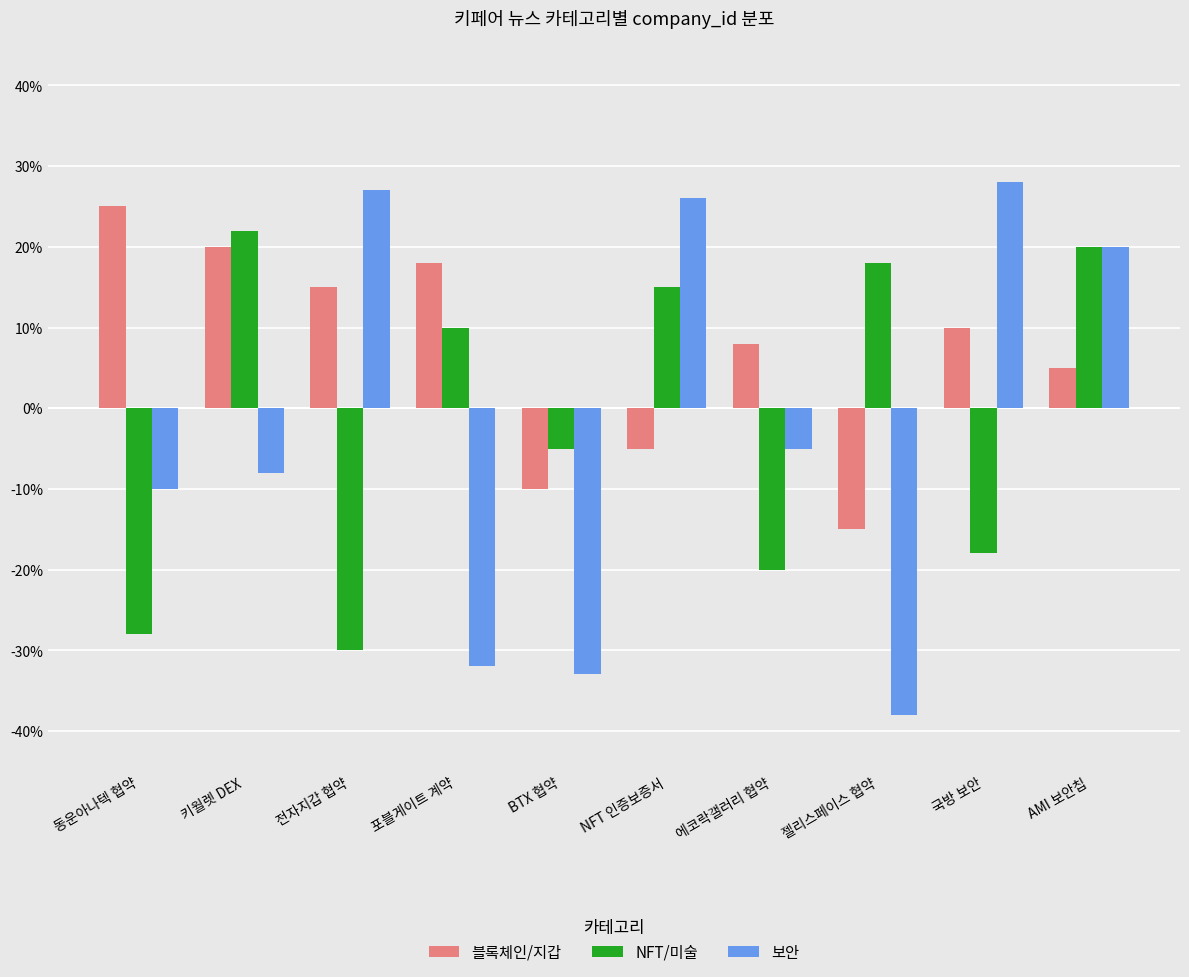

Reading right to left, what are all the values shown in this chart?

블록체인/지갑: AMI 보안칩=5	국방 보안=10	젤리스페이스 협약=-15	에코락갤러리 협약=8	NFT 인증보증서=-5	BTX 협약=-10	포블게이트 계약=18	전자지갑 협약=15	키월렛 DEX=20	동운아나텍 협약=25
NFT/미술: AMI 보안칩=20	국방 보안=-18	젤리스페이스 협약=18	에코락갤러리 협약=-20	NFT 인증보증서=15	BTX 협약=-5	포블게이트 계약=10	전자지갑 협약=-30	키월렛 DEX=22	동운아나텍 협약=-28
보안: AMI 보안칩=20	국방 보안=28	젤리스페이스 협약=-38	에코락갤러리 협약=-5	NFT 인증보증서=26	BTX 협약=-33	포블게이트 계약=-32	전자지갑 협약=27	키월렛 DEX=-8	동운아나텍 협약=-10